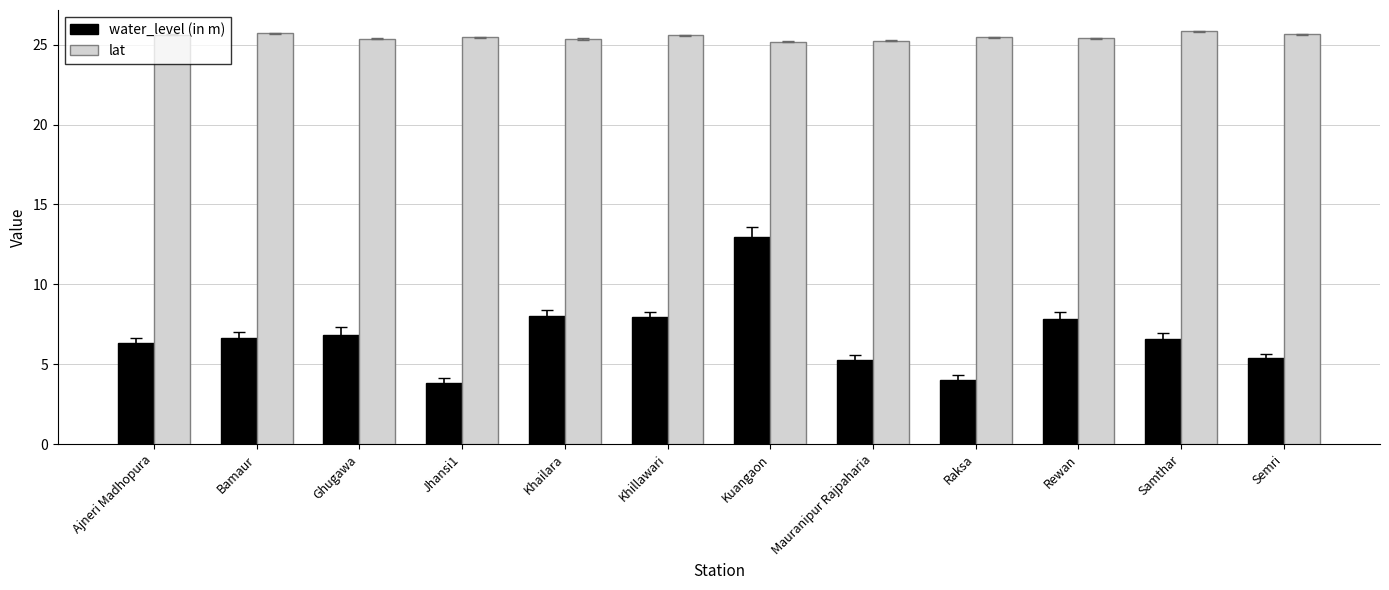

How many values in the water_level (in m) series are below 6?

4